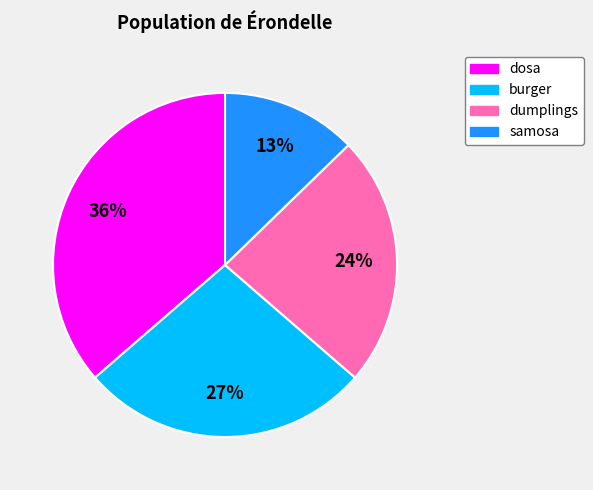

How many slices are in this pie chart?

4